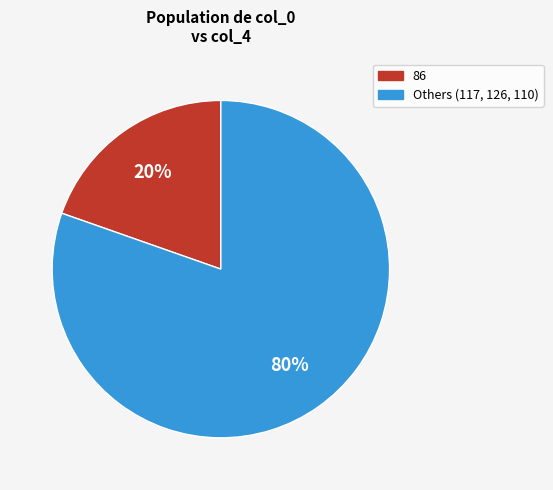

Does any single category account for the majority?

Yes